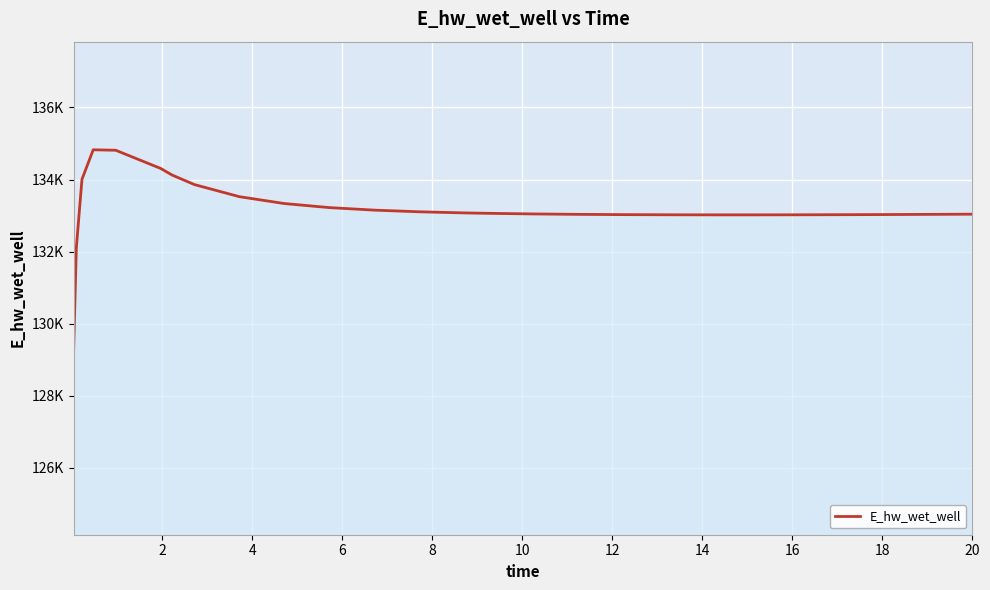

What is the label of the 11th point from the left?

20